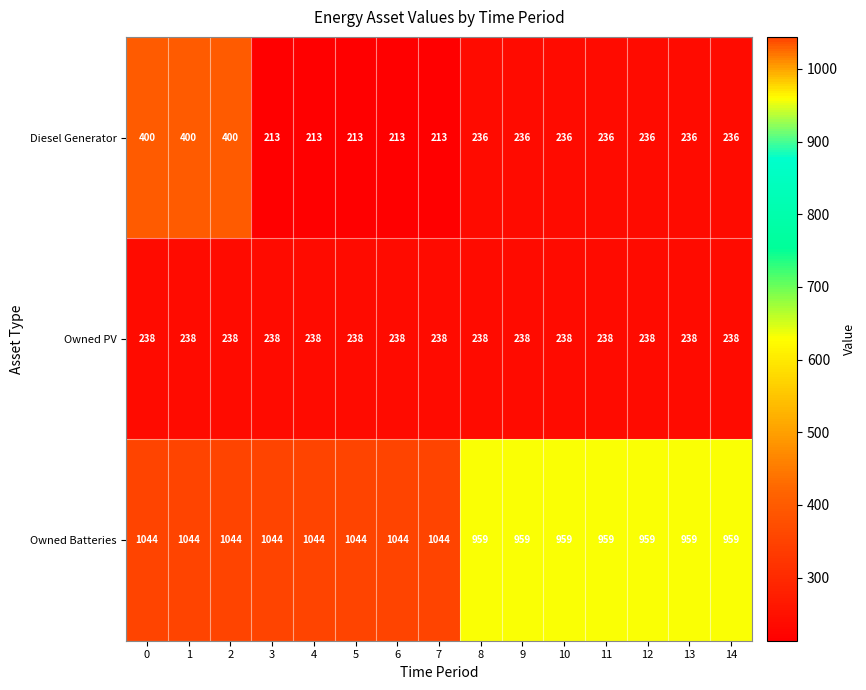

What is the total value across all series at 5?

1495